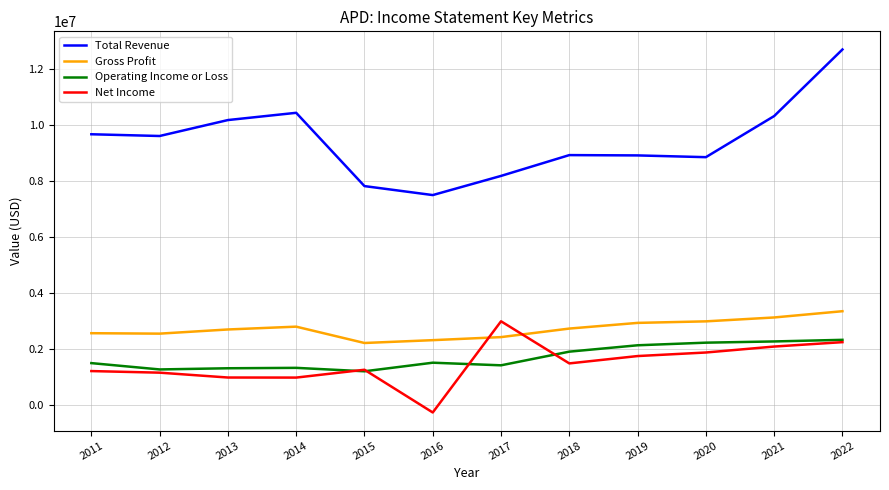

What is the greatest value displayed?

12698600